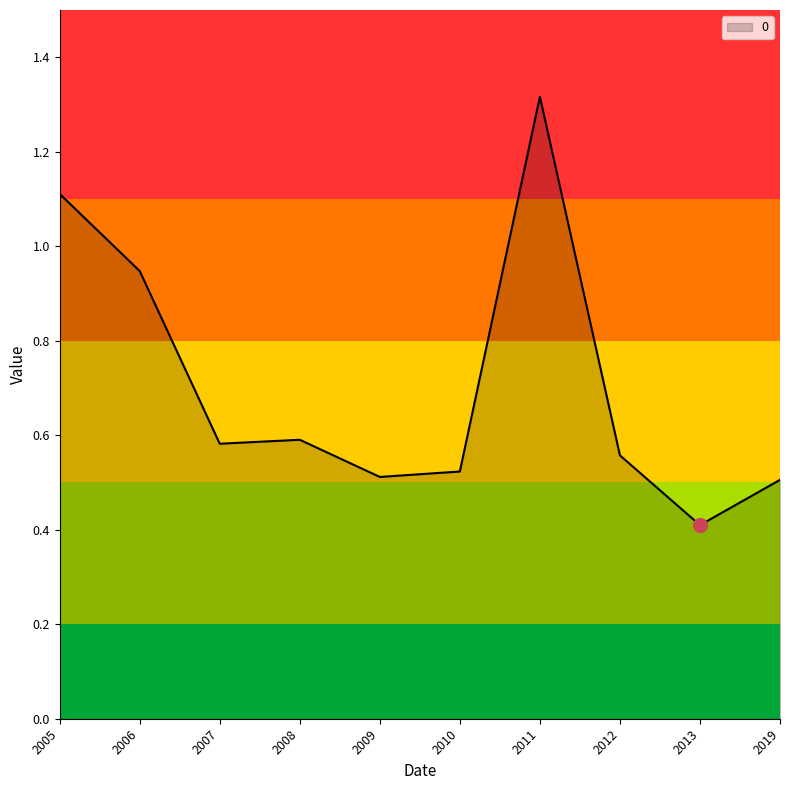

At which label is the value closest to 0?

2013